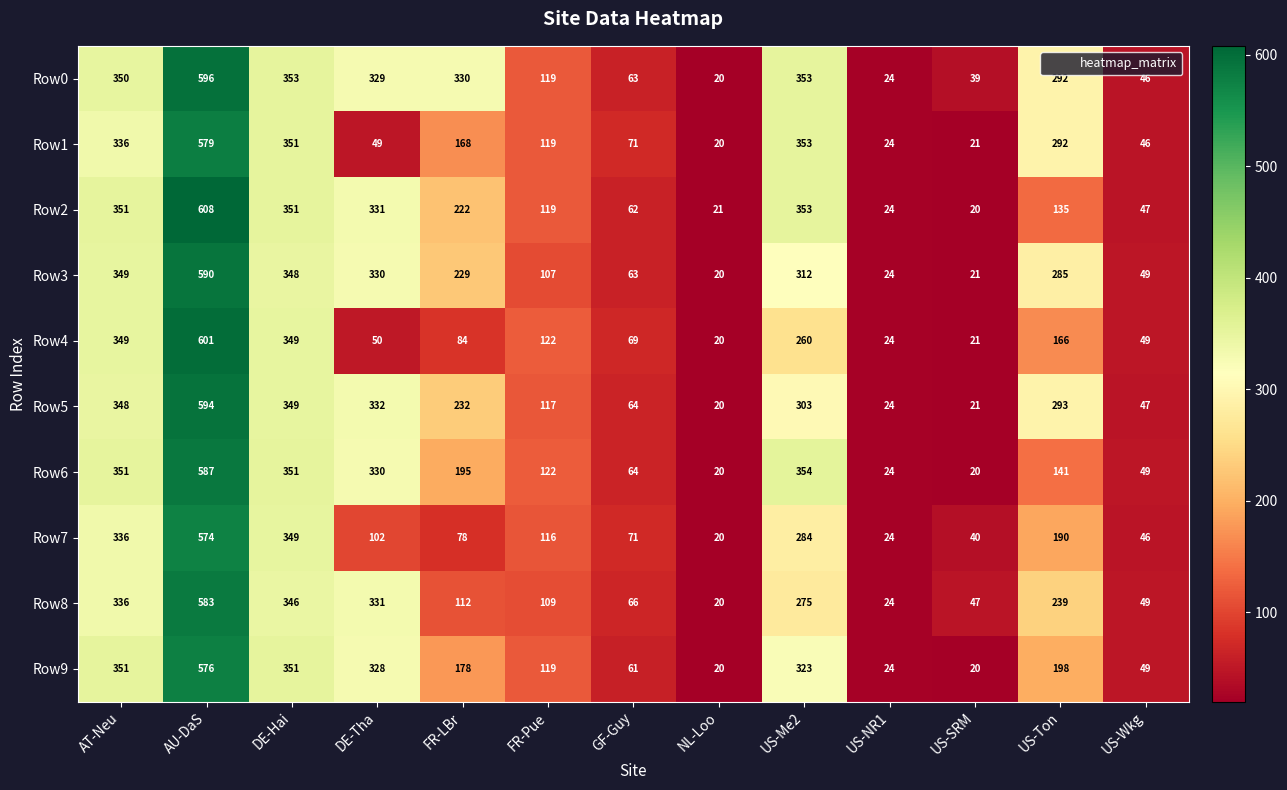

At which category does the chart reach its peak across all series?

AU-DaS